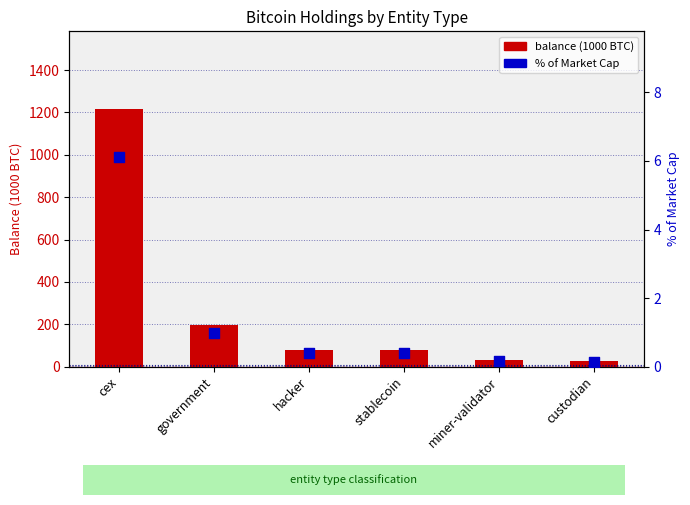

At which category is the sum across all series the highest?

cex